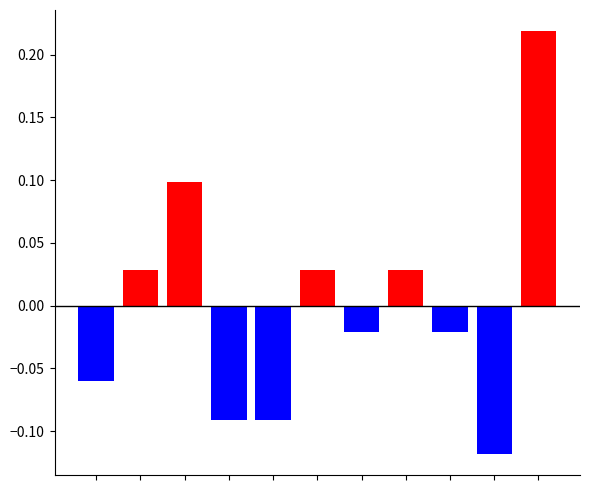

List the series in order of their peak value, highest first.

positive, negative